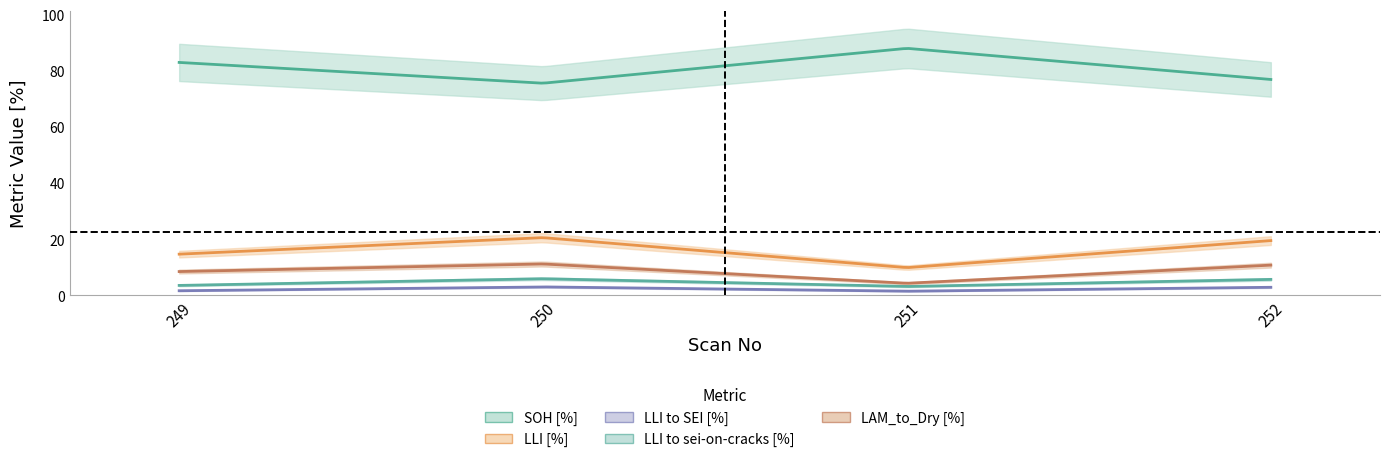

True or false: LLI to sei-on-cracks [%] has a value of 3.1 at Scan 251.

True